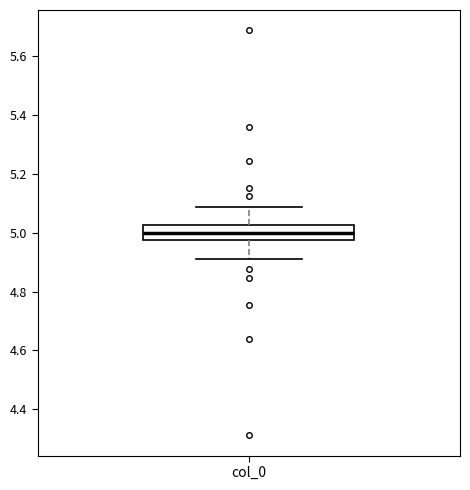

Where does the lower whisker of the box for col_0 end on the y-axis? The values are not printed on the chart, so give them approximately, as read against the axis.

4.92